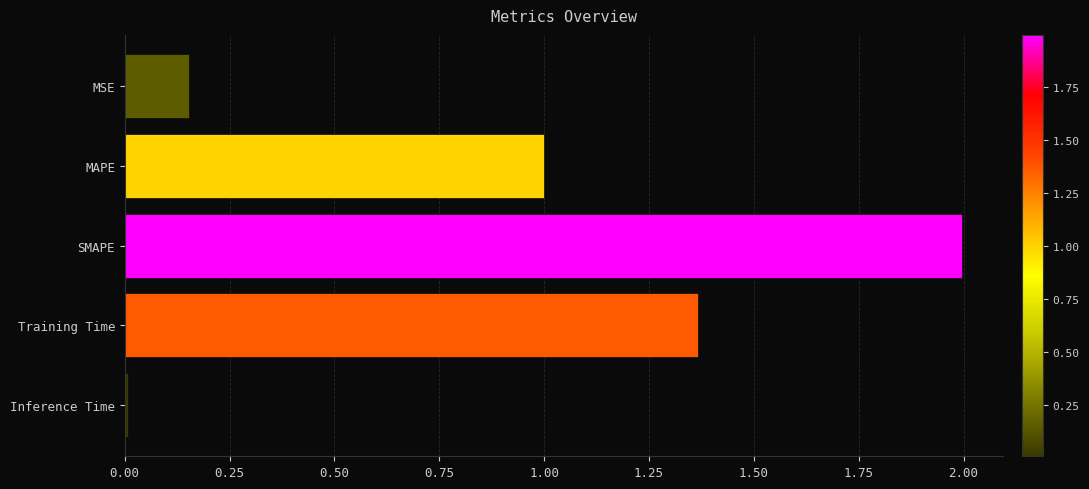

Read the value at MAPE.

1.0